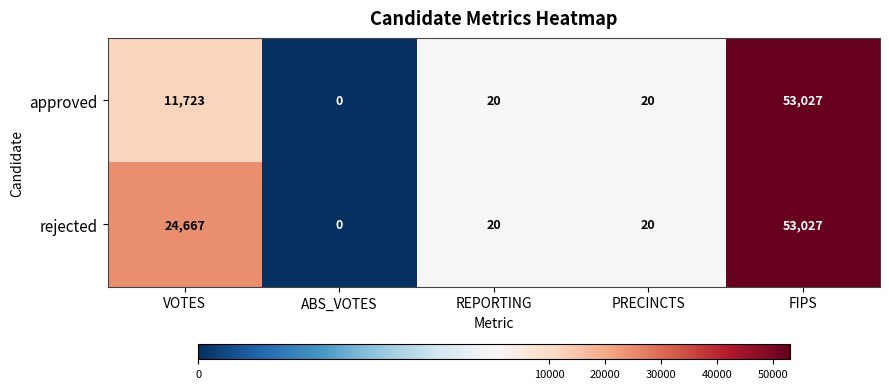

Count the number of categories in the chart.

5